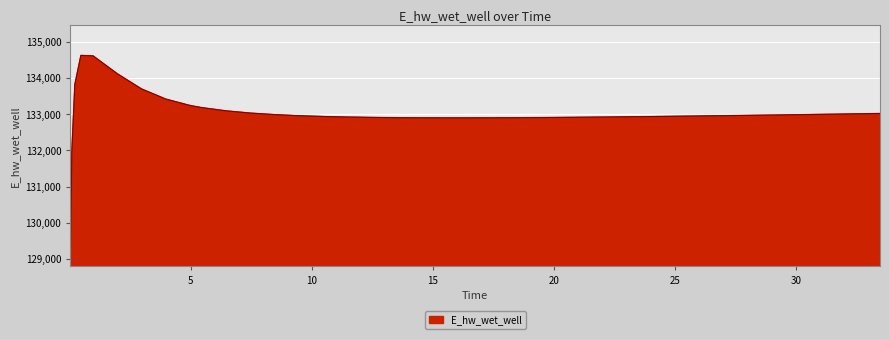

How many lines are shown in the chart?

1